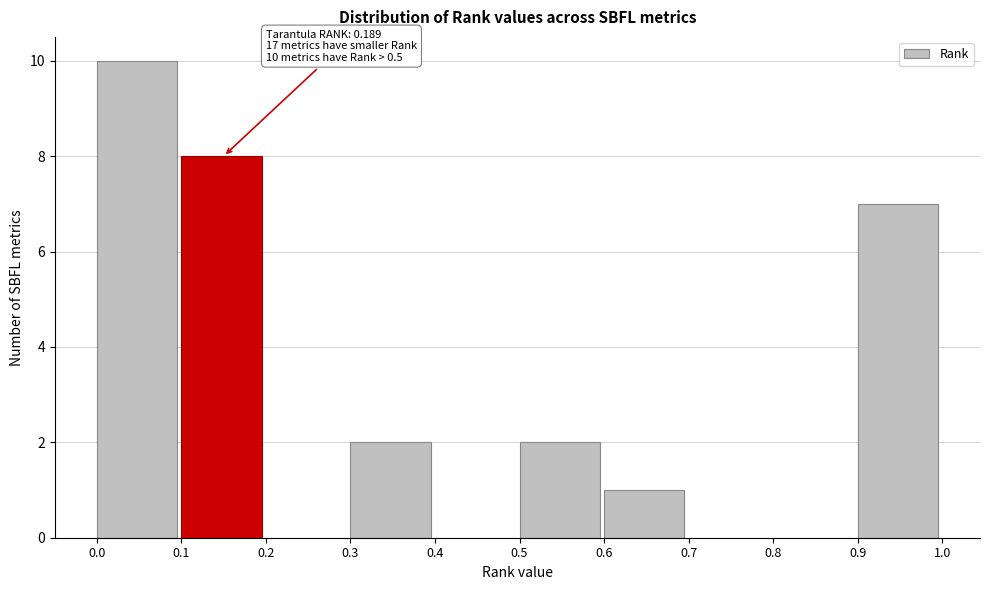

Over which range of the x-axis is the bar tallest?

0.0 to 0.1